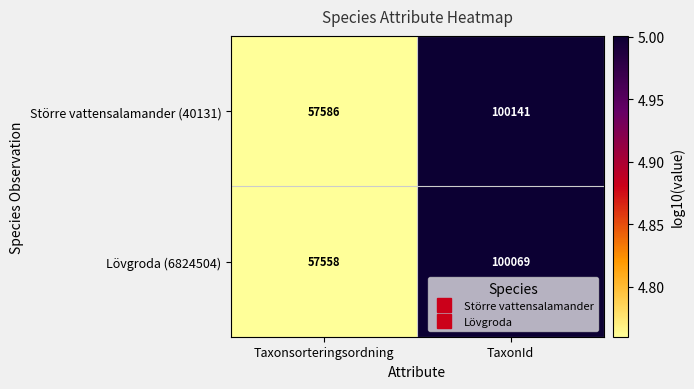

What is the difference between the maximum and minimum values in the Lövgroda (6824504) series?

42511